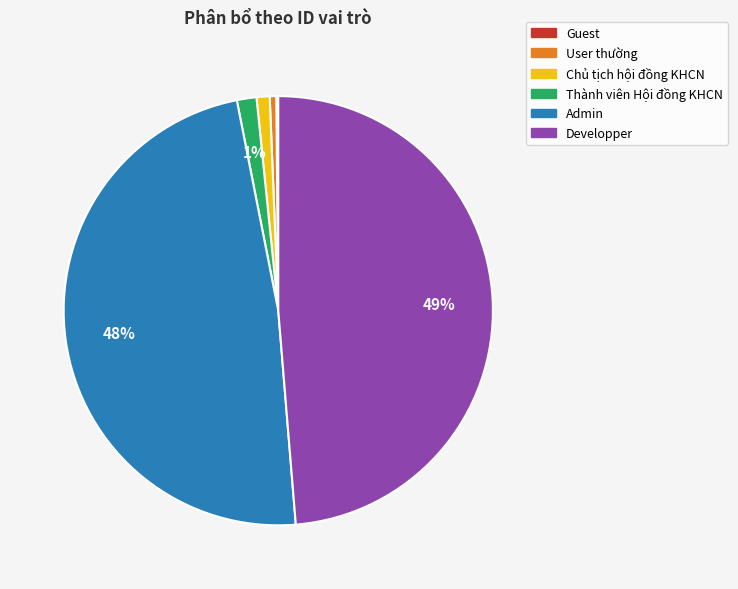

Does any single category account for the majority?

No